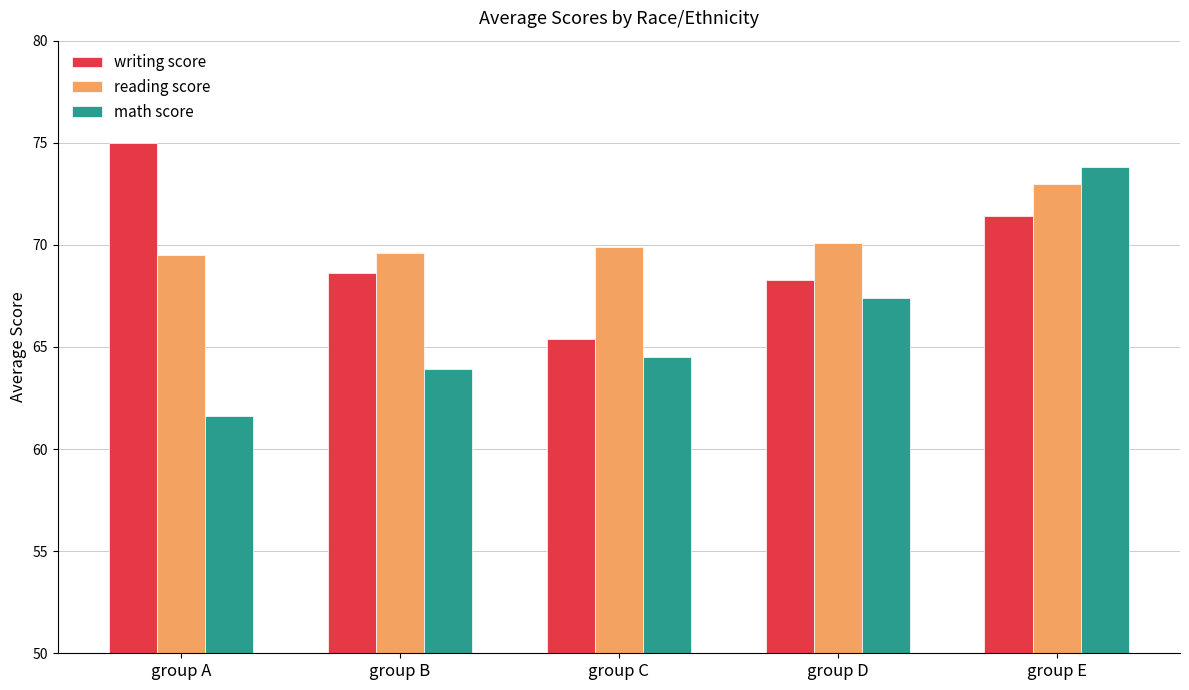

Is it true that math score equals 39.2 at group E?

False